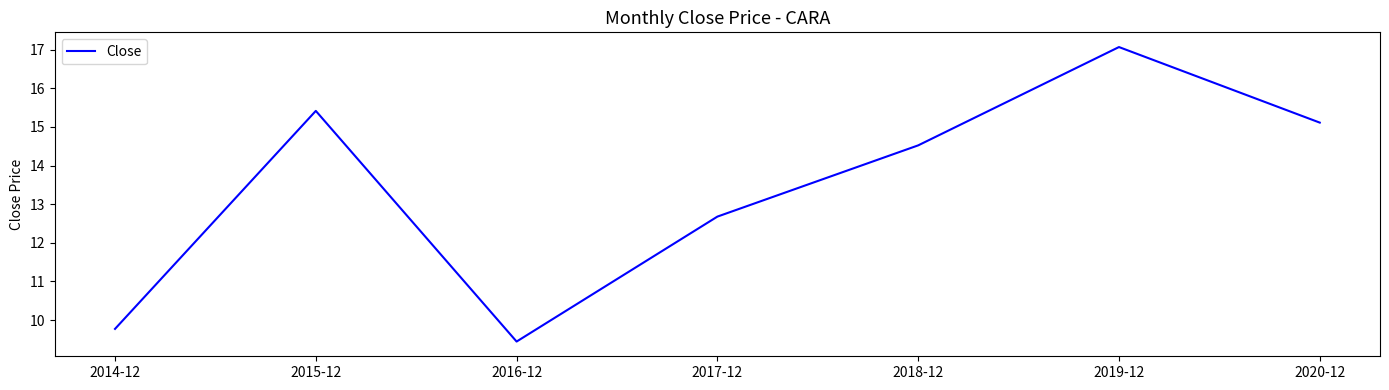

List the labels in order of value, largest first.

2019-12, 2015-12, 2020-12, 2018-12, 2017-12, 2014-12, 2016-12